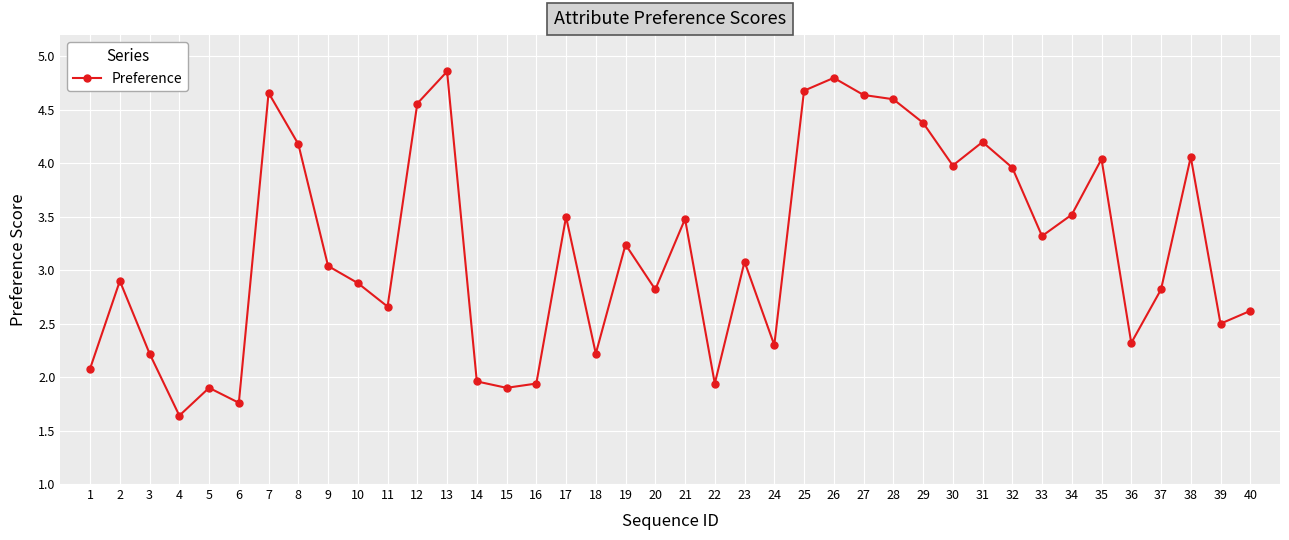

What is the sum of the values at 31 and 8?

8.4